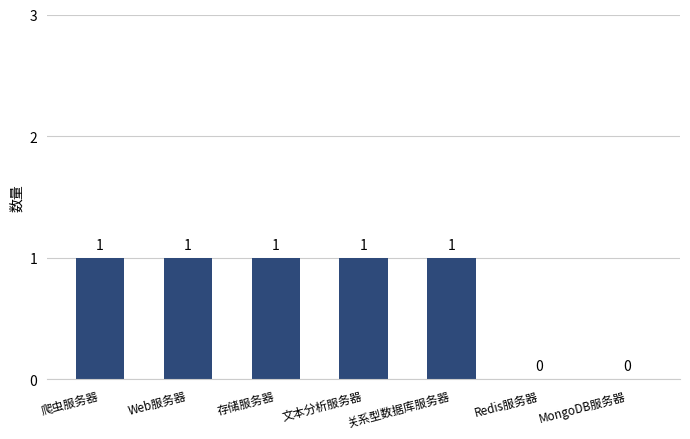

How many values are above zero?

5